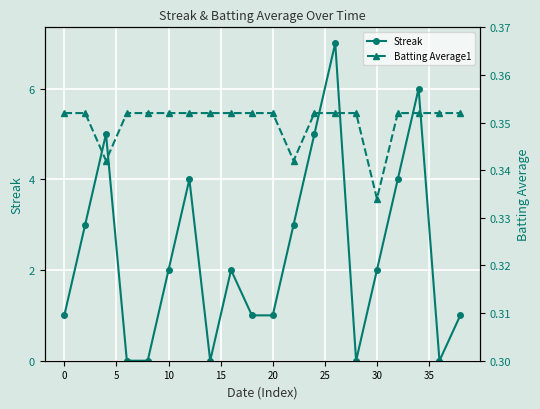

In Streak, how many points are higher than both neighbors (excluding endpoints)?

5